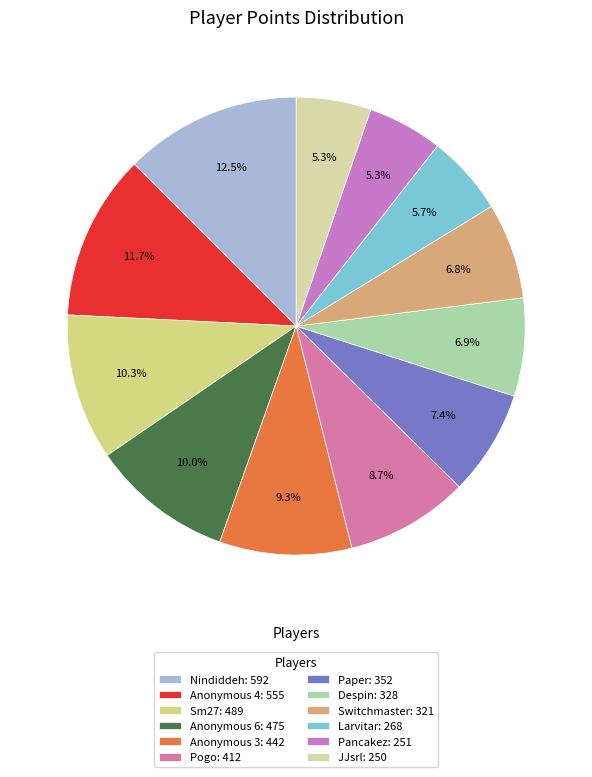

What is the smallest slice in the pie chart?

JJsrl